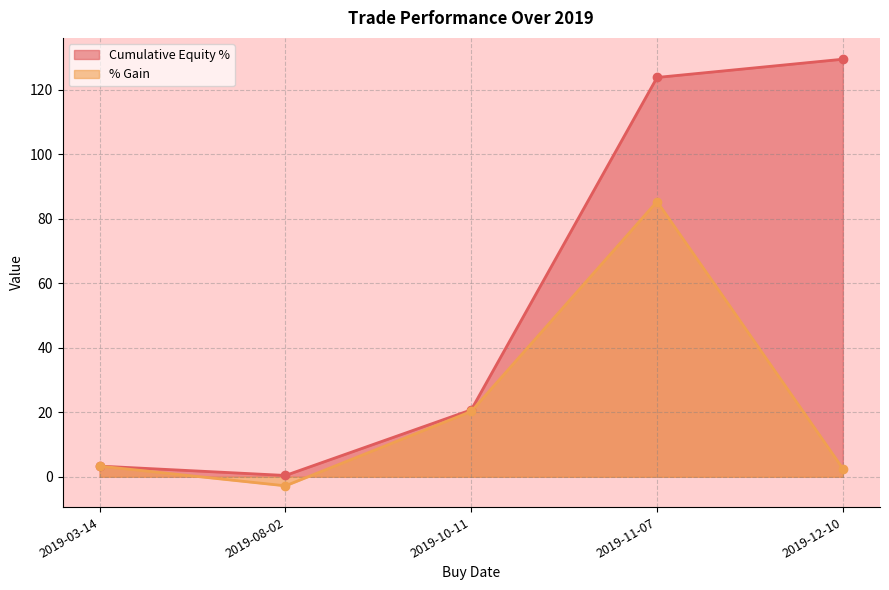

Rank the series by their average value, from lowest to highest.

% Gain, Cumulative Equity %